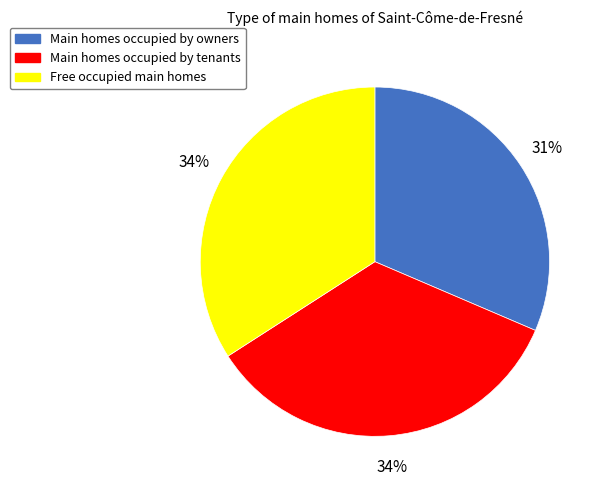

To the nearest percent, what percentage of the pie is Free occupied main homes?

34%